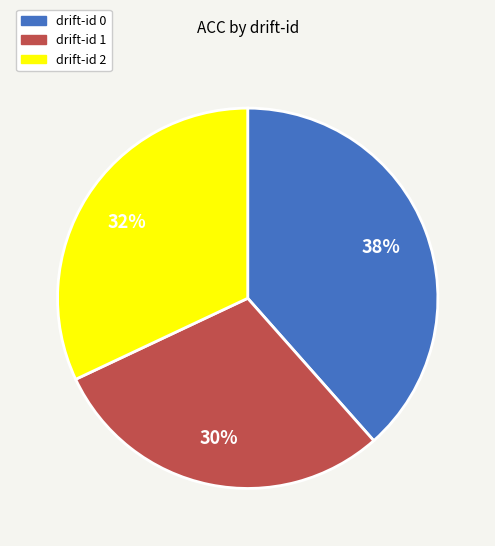

What percentage is the drift-id 2 slice, to the nearest percent?

32%